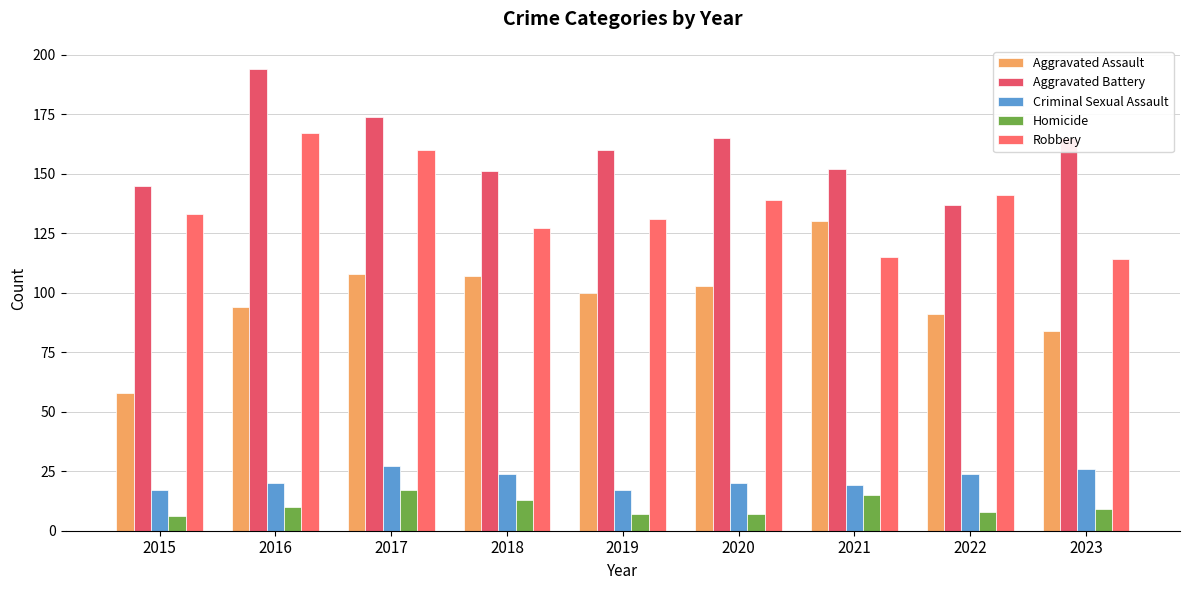

At which label does Aggravated Assault first exceed 100?

2017